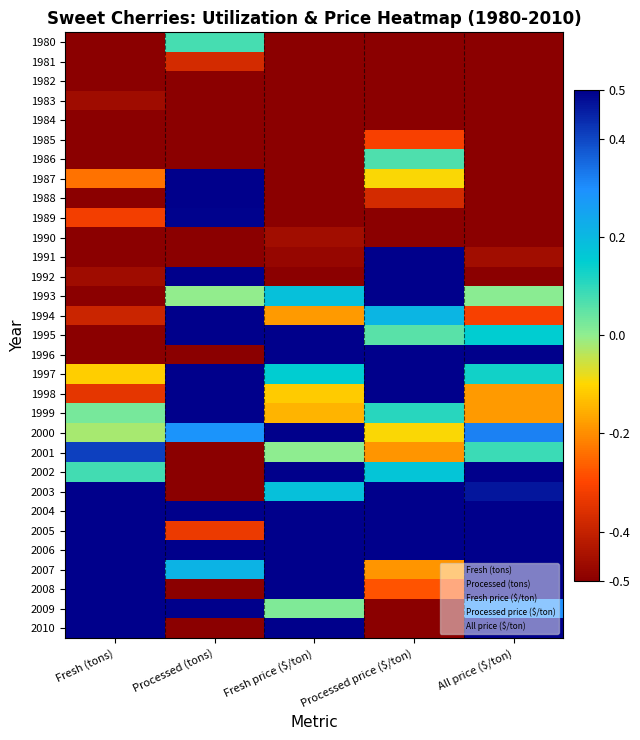

Reading left to right, transcribe all the data shown in this chart.

1980: Fresh (tons)=-0.5	Processed (tons)=0.1	Fresh price ($/ton)=-0.5	Processed price ($/ton)=-0.5	All price ($/ton)=-0.5
1981: Fresh (tons)=-0.5	Processed (tons)=-0.4	Fresh price ($/ton)=-0.5	Processed price ($/ton)=-0.5	All price ($/ton)=-0.5
1982: Fresh (tons)=-0.5	Processed (tons)=-0.5	Fresh price ($/ton)=-0.5	Processed price ($/ton)=-0.5	All price ($/ton)=-0.5
1983: Fresh (tons)=-0.5	Processed (tons)=-0.5	Fresh price ($/ton)=-0.5	Processed price ($/ton)=-0.5	All price ($/ton)=-0.5
1984: Fresh (tons)=-0.5	Processed (tons)=-0.5	Fresh price ($/ton)=-0.5	Processed price ($/ton)=-0.5	All price ($/ton)=-0.5
1985: Fresh (tons)=-0.5	Processed (tons)=-0.5	Fresh price ($/ton)=-0.5	Processed price ($/ton)=-0.3	All price ($/ton)=-0.5
1986: Fresh (tons)=-0.5	Processed (tons)=-0.5	Fresh price ($/ton)=-0.5	Processed price ($/ton)=0.1	All price ($/ton)=-0.5
1987: Fresh (tons)=-0.2	Processed (tons)=0.5	Fresh price ($/ton)=-0.5	Processed price ($/ton)=-0.1	All price ($/ton)=-0.5
1988: Fresh (tons)=-0.5	Processed (tons)=0.5	Fresh price ($/ton)=-0.5	Processed price ($/ton)=-0.4	All price ($/ton)=-0.5
1989: Fresh (tons)=-0.3	Processed (tons)=0.5	Fresh price ($/ton)=-0.5	Processed price ($/ton)=-0.5	All price ($/ton)=-0.5
1990: Fresh (tons)=-0.5	Processed (tons)=-0.5	Fresh price ($/ton)=-0.5	Processed price ($/ton)=-0.5	All price ($/ton)=-0.5
1991: Fresh (tons)=-0.5	Processed (tons)=-0.5	Fresh price ($/ton)=-0.5	Processed price ($/ton)=0.5	All price ($/ton)=-0.5
1992: Fresh (tons)=-0.5	Processed (tons)=0.5	Fresh price ($/ton)=-0.5	Processed price ($/ton)=0.5	All price ($/ton)=-0.5
1993: Fresh (tons)=-0.5	Processed (tons)=-0.0	Fresh price ($/ton)=0.2	Processed price ($/ton)=0.5	All price ($/ton)=0.0
1994: Fresh (tons)=-0.4	Processed (tons)=0.5	Fresh price ($/ton)=-0.2	Processed price ($/ton)=0.2	All price ($/ton)=-0.3
1995: Fresh (tons)=-0.5	Processed (tons)=0.5	Fresh price ($/ton)=0.5	Processed price ($/ton)=0.1	All price ($/ton)=0.2
1996: Fresh (tons)=-0.5	Processed (tons)=-0.5	Fresh price ($/ton)=0.5	Processed price ($/ton)=0.5	All price ($/ton)=0.5
1997: Fresh (tons)=-0.1	Processed (tons)=0.5	Fresh price ($/ton)=0.2	Processed price ($/ton)=0.5	All price ($/ton)=0.1
1998: Fresh (tons)=-0.3	Processed (tons)=0.5	Fresh price ($/ton)=-0.1	Processed price ($/ton)=0.5	All price ($/ton)=-0.2
1999: Fresh (tons)=0.0	Processed (tons)=0.5	Fresh price ($/ton)=-0.1	Processed price ($/ton)=0.1	All price ($/ton)=-0.2
2000: Fresh (tons)=-0.0	Processed (tons)=0.3	Fresh price ($/ton)=0.5	Processed price ($/ton)=-0.1	All price ($/ton)=0.3
2001: Fresh (tons)=0.4	Processed (tons)=-0.5	Fresh price ($/ton)=0.0	Processed price ($/ton)=-0.2	All price ($/ton)=0.1
2002: Fresh (tons)=0.1	Processed (tons)=-0.5	Fresh price ($/ton)=0.5	Processed price ($/ton)=0.2	All price ($/ton)=0.5
2003: Fresh (tons)=0.5	Processed (tons)=-0.5	Fresh price ($/ton)=0.2	Processed price ($/ton)=0.5	All price ($/ton)=0.5
2004: Fresh (tons)=0.5	Processed (tons)=0.5	Fresh price ($/ton)=0.5	Processed price ($/ton)=0.5	All price ($/ton)=0.5
2005: Fresh (tons)=0.5	Processed (tons)=-0.3	Fresh price ($/ton)=0.5	Processed price ($/ton)=0.5	All price ($/ton)=0.5
2006: Fresh (tons)=0.5	Processed (tons)=0.5	Fresh price ($/ton)=0.5	Processed price ($/ton)=0.5	All price ($/ton)=0.5
2007: Fresh (tons)=0.5	Processed (tons)=0.2	Fresh price ($/ton)=0.5	Processed price ($/ton)=-0.2	All price ($/ton)=0.5
2008: Fresh (tons)=0.5	Processed (tons)=-0.5	Fresh price ($/ton)=0.5	Processed price ($/ton)=-0.3	All price ($/ton)=0.5
2009: Fresh (tons)=0.5	Processed (tons)=0.5	Fresh price ($/ton)=0.0	Processed price ($/ton)=-0.5	All price ($/ton)=0.3
2010: Fresh (tons)=0.5	Processed (tons)=-0.5	Fresh price ($/ton)=0.5	Processed price ($/ton)=-0.5	All price ($/ton)=0.5